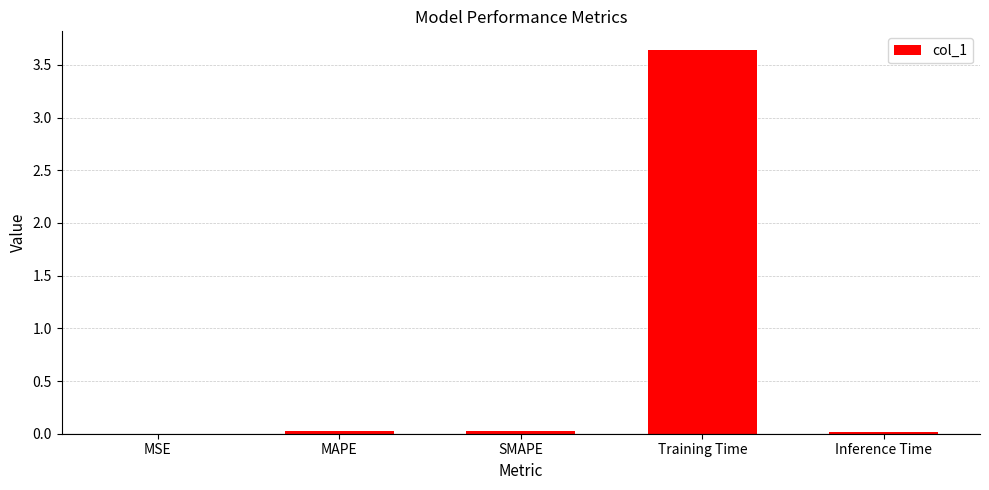

The chart shows a value of 3.6 at Training Time. True or false?

True